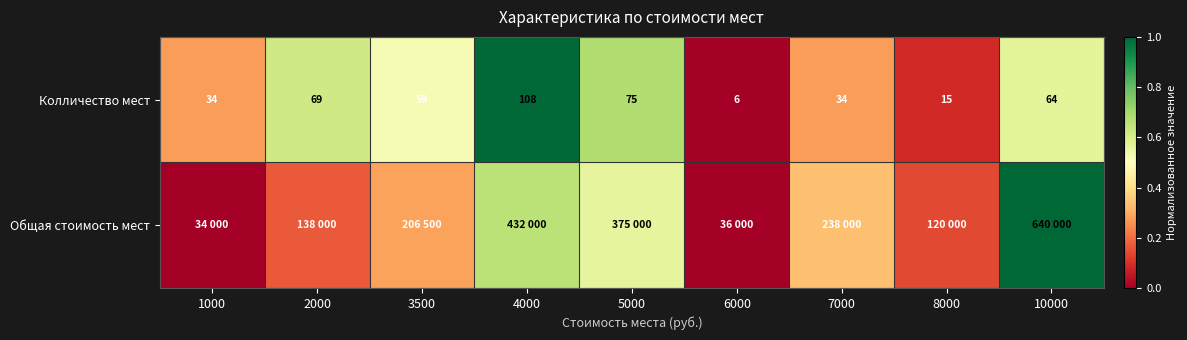

Rank the categories by Общая стоимость мест value from lowest to highest.

1000, 6000, 8000, 2000, 3500, 7000, 5000, 4000, 10000